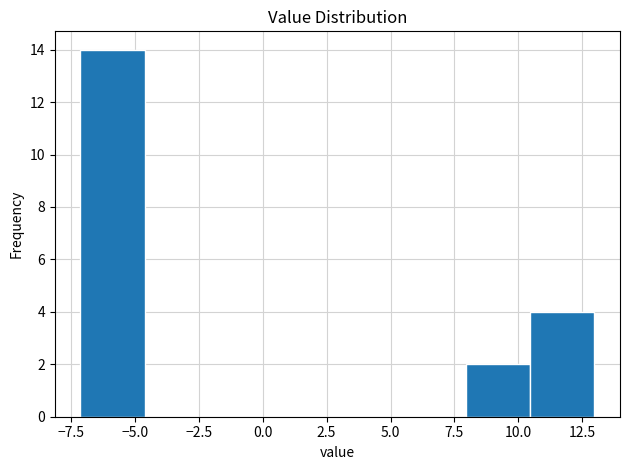

Reading left to right, list every bar in this chart as the range it spans on the x-axis followed by its height. Neither the bar edges nor the heights are printed on the chart, so give them approximately, as read against the axes.

-7.0 to -4.5: 14
-4.5 to -2.0: 0
-2.0 to 0.5: 0
0.5 to 3.0: 0
3.0 to 5.5: 0
5.5 to 8.0: 0
8.0 to 10.5: 2
10.5 to 13.0: 4